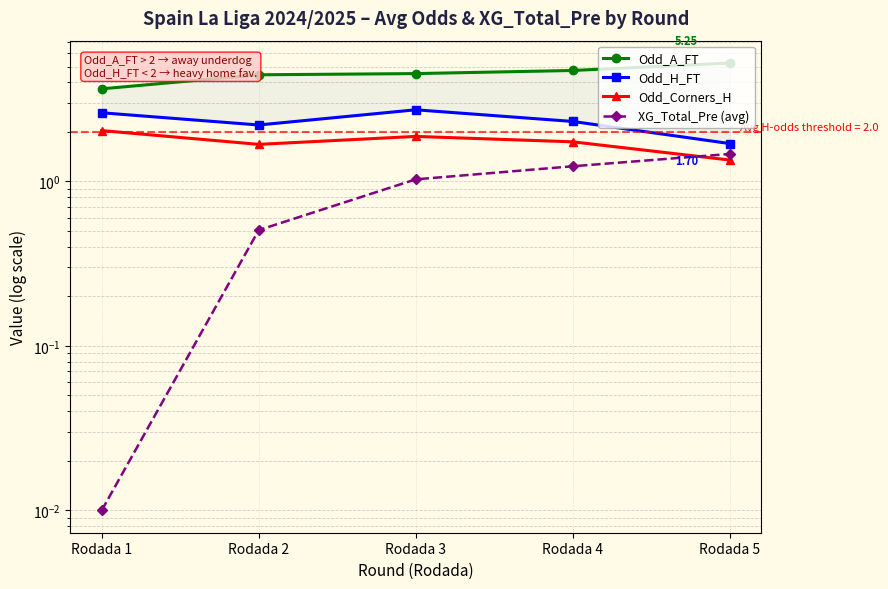

At how many categories does at least one series exceed 1?

5